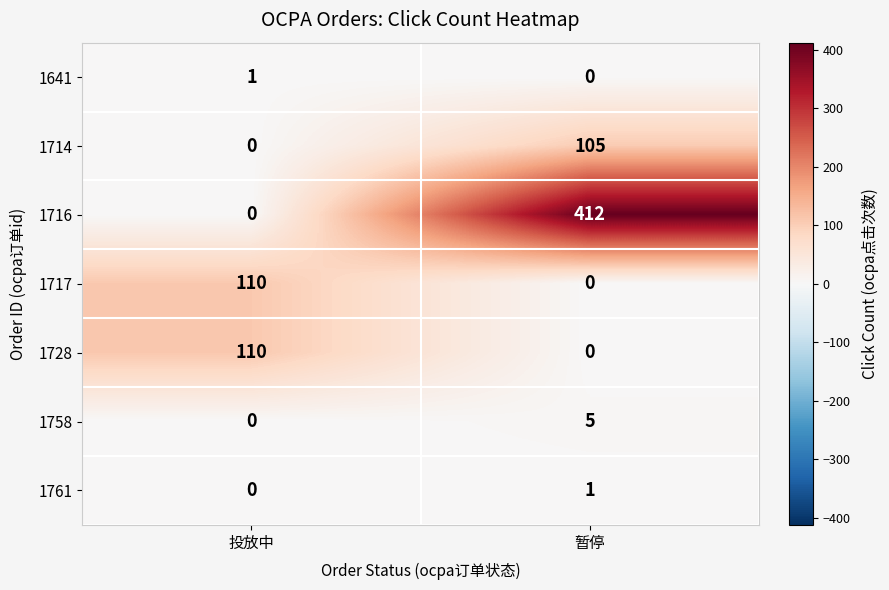

List the labels in order of 1714 value, largest first.

暂停, 投放中